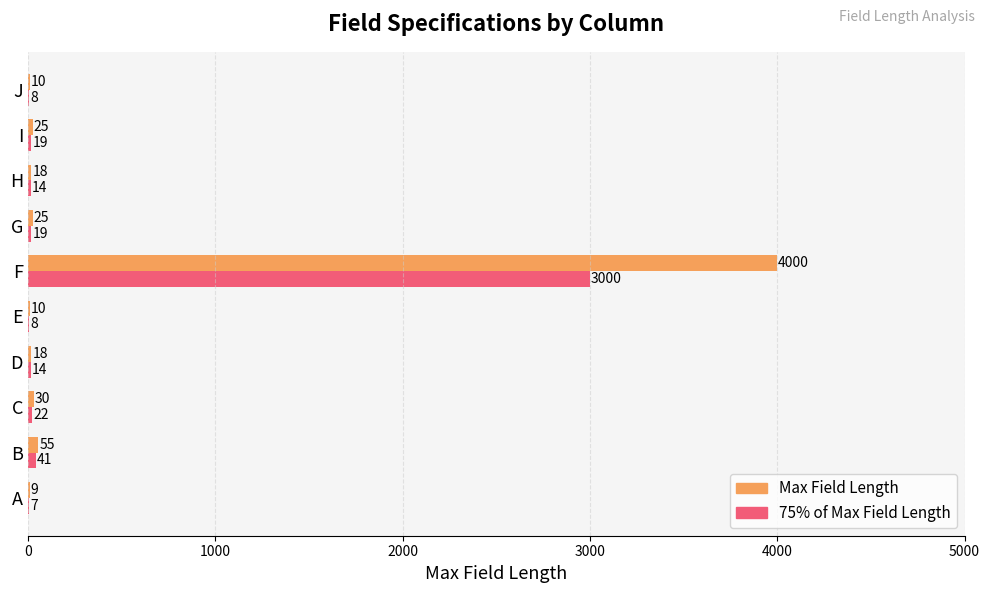

Which series changed the most between E and F?

Max Field Length